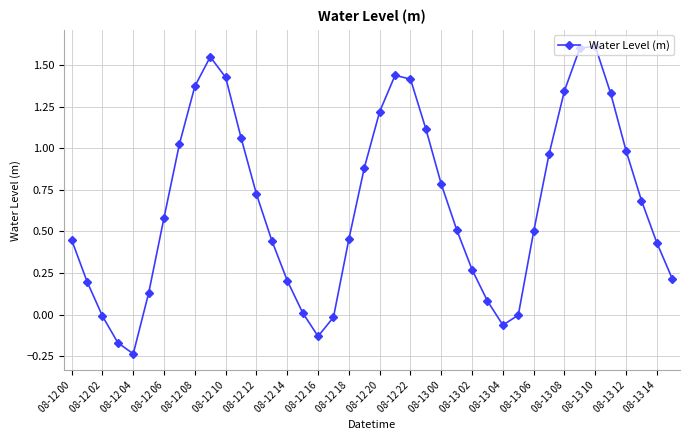

What is the difference between the maximum and minimum values?

1.8